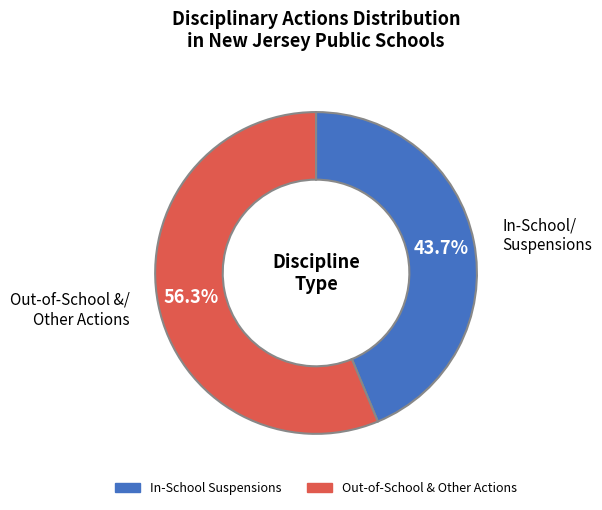

Is there any slice that represents more than half of the pie?

Yes